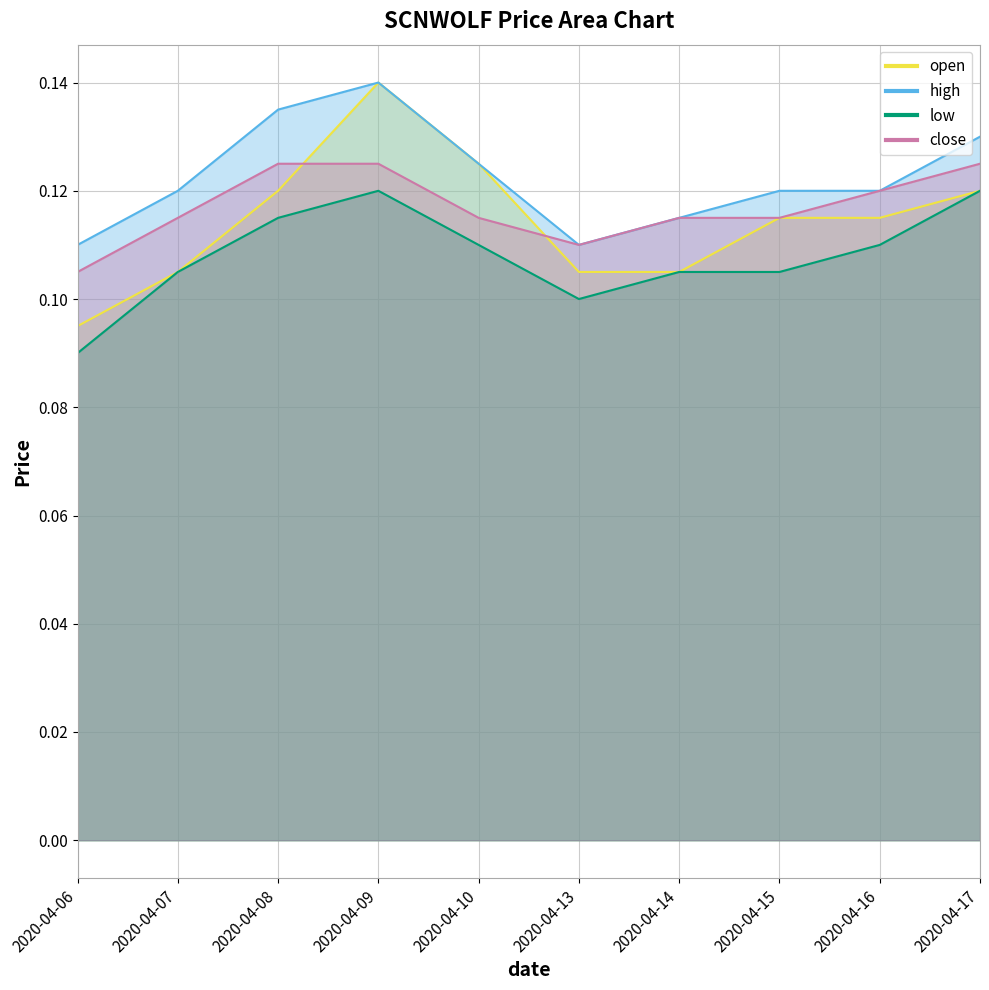

Which series ends up on top after the final intersection of open and close?

close